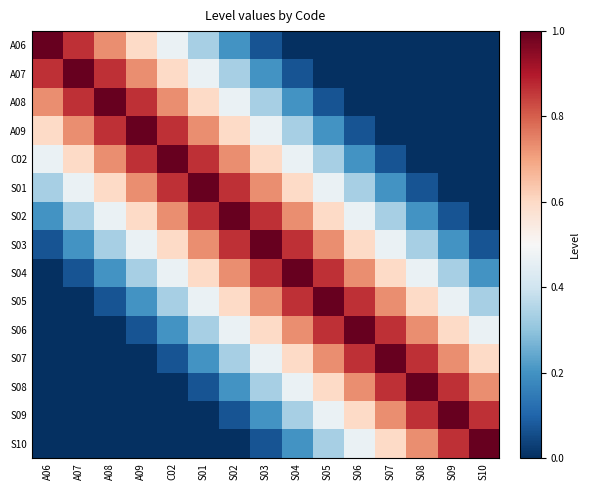

Which series has the largest total across all categories?

S03